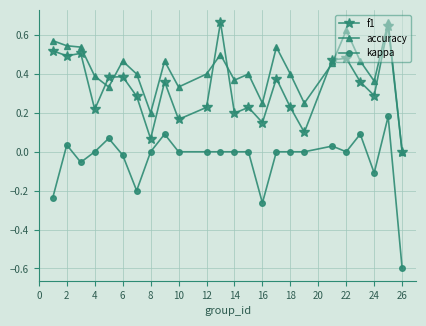

Which series has the largest total across all categories?

accuracy